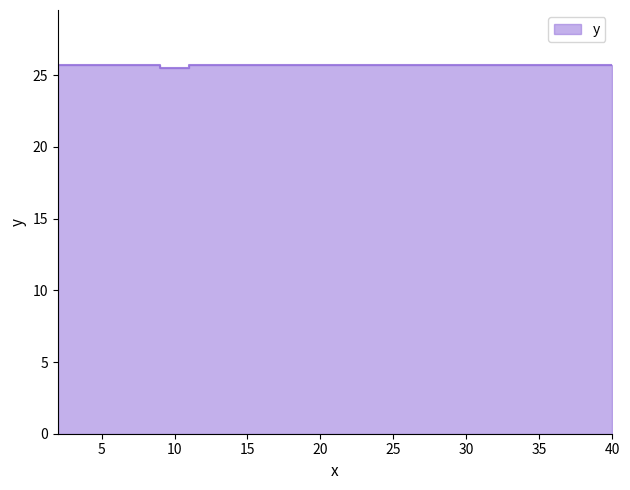

What is the difference between the maximum and minimum values?

0.2